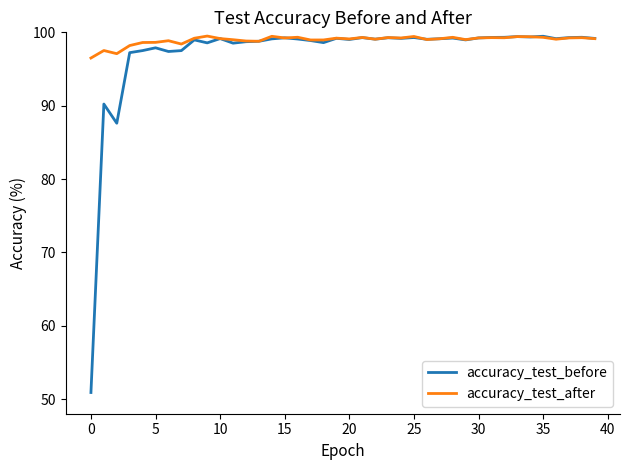

Which series has the widest spread of values?

accuracy_test_before